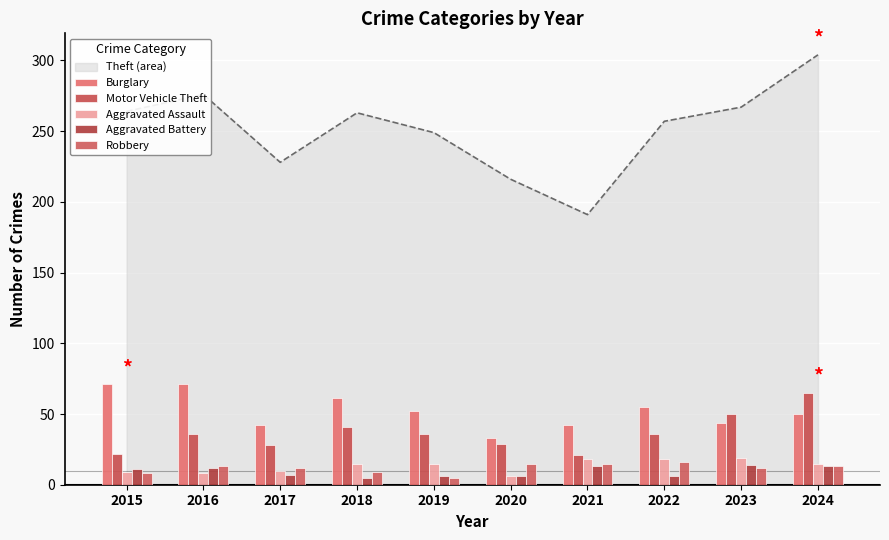

Which has a higher value, 2016 or 2022?

2016